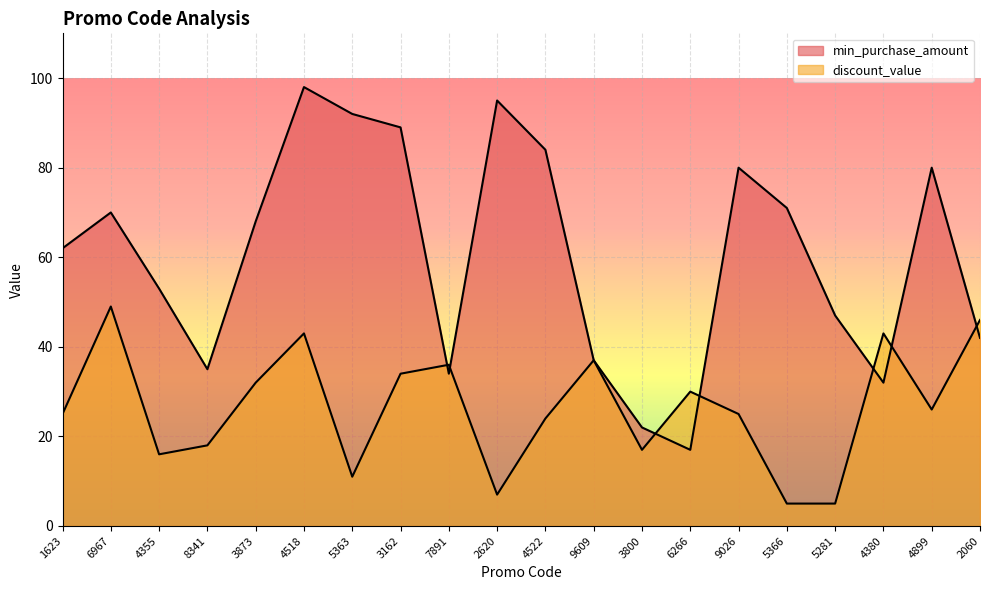

List the labels in order of discount_value value, smallest first.

5366, 5281, 2620, 5363, 4355, 3800, 8341, 4522, 1623, 9026, 4899, 6266, 3873, 3162, 7891, 9609, 4518, 4380, 2060, 6967